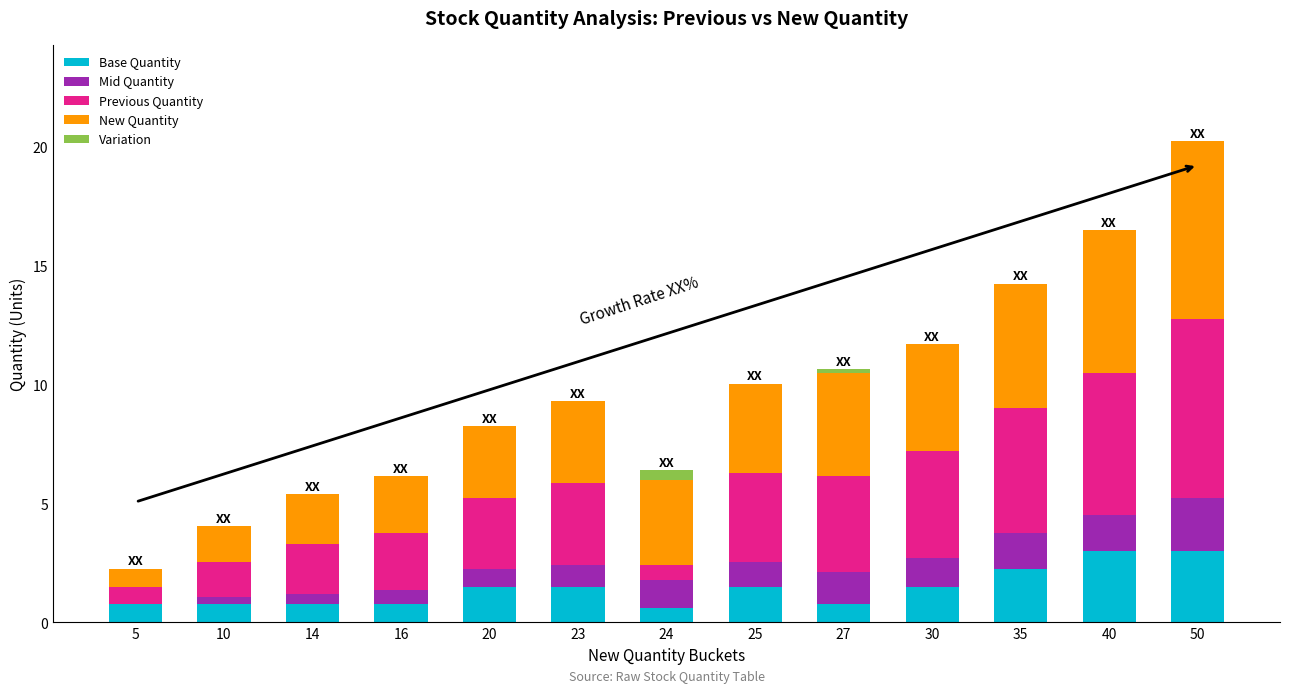

What is the maximum value for Base Quantity?

3.0